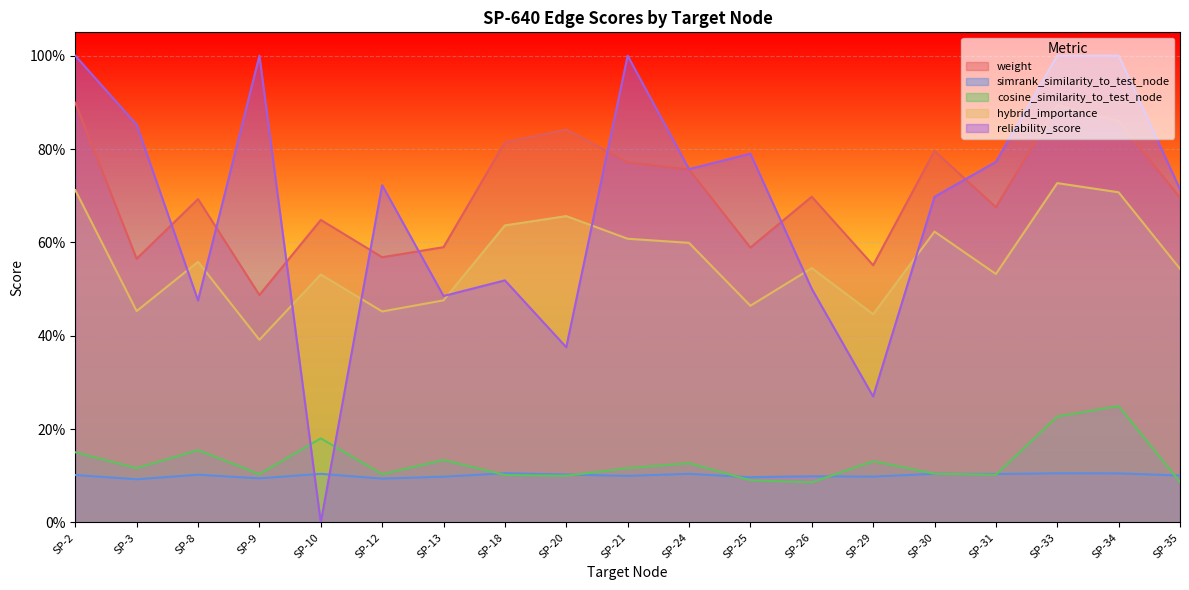

Between SP-9 and SP-31, which series saw the biggest shift?

reliability_score